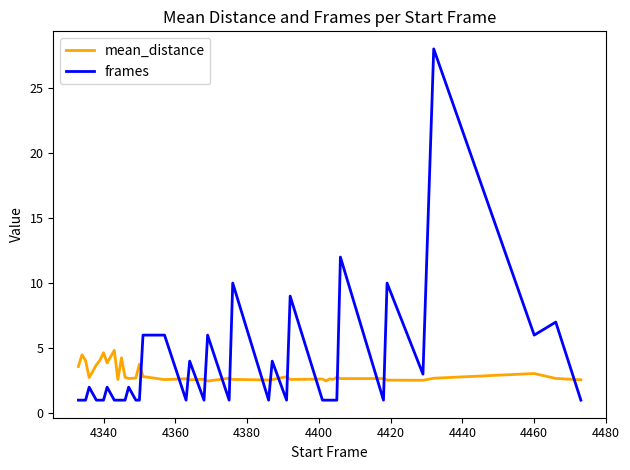

How many series are shown in this chart?

2